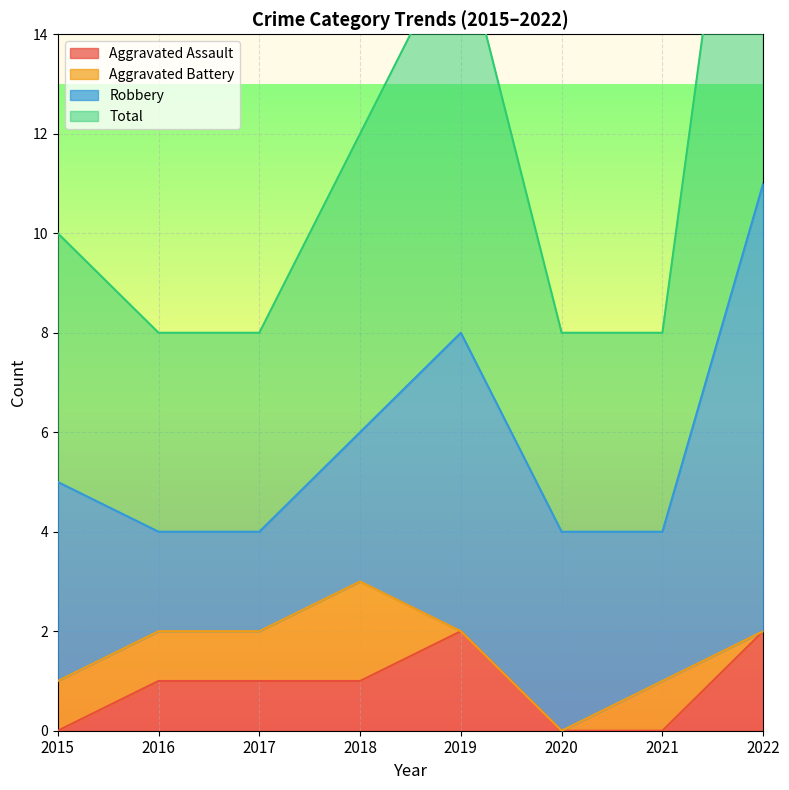

Which series has the largest range (max minus min)?

Total